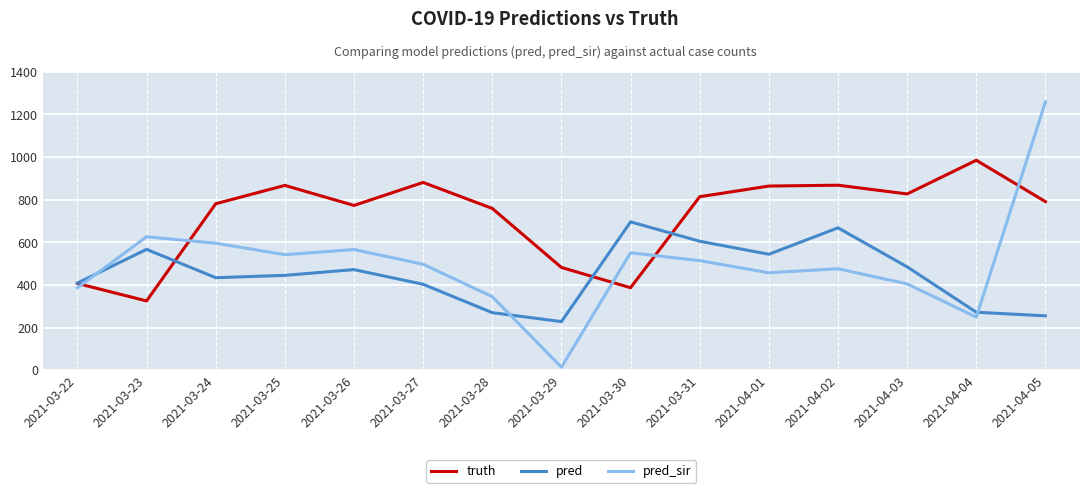

What is the greatest value displayed?

1258.0